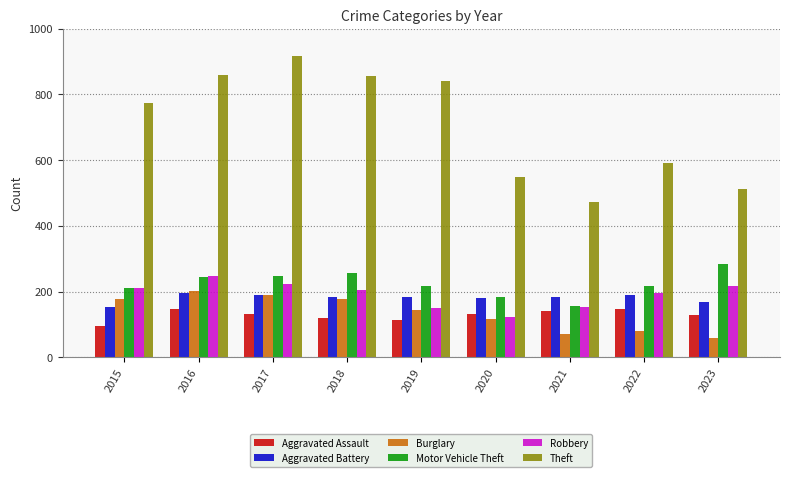

How many bars are there in total?

54